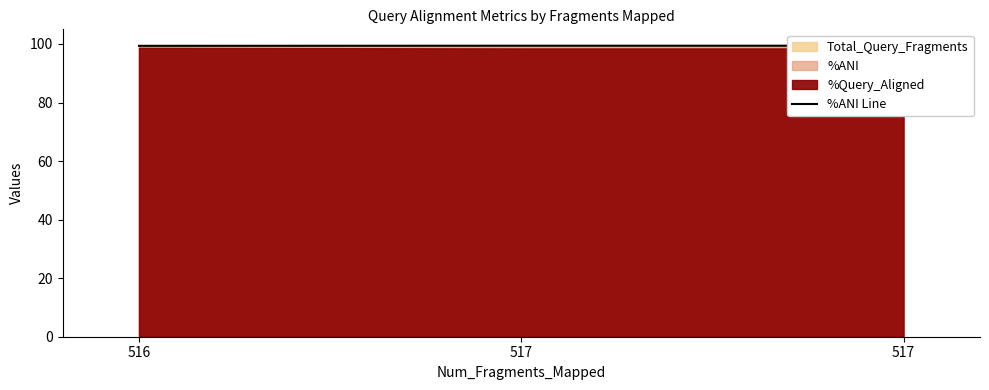

Which category has the lowest value across all series?

516